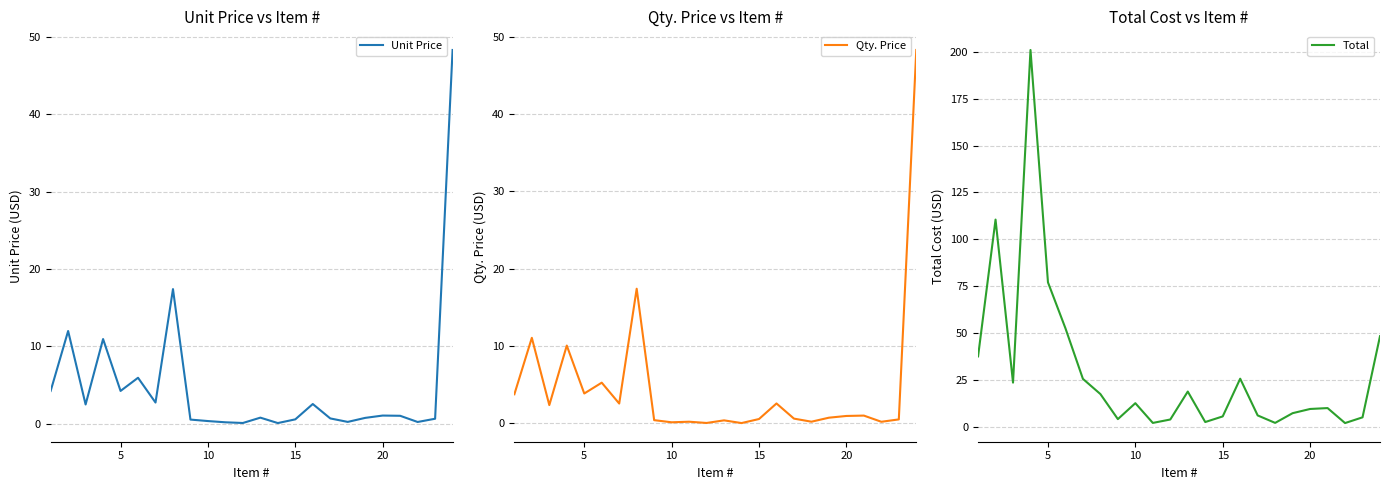

Is it true that Unit Price equals 4.2 at 5?

True